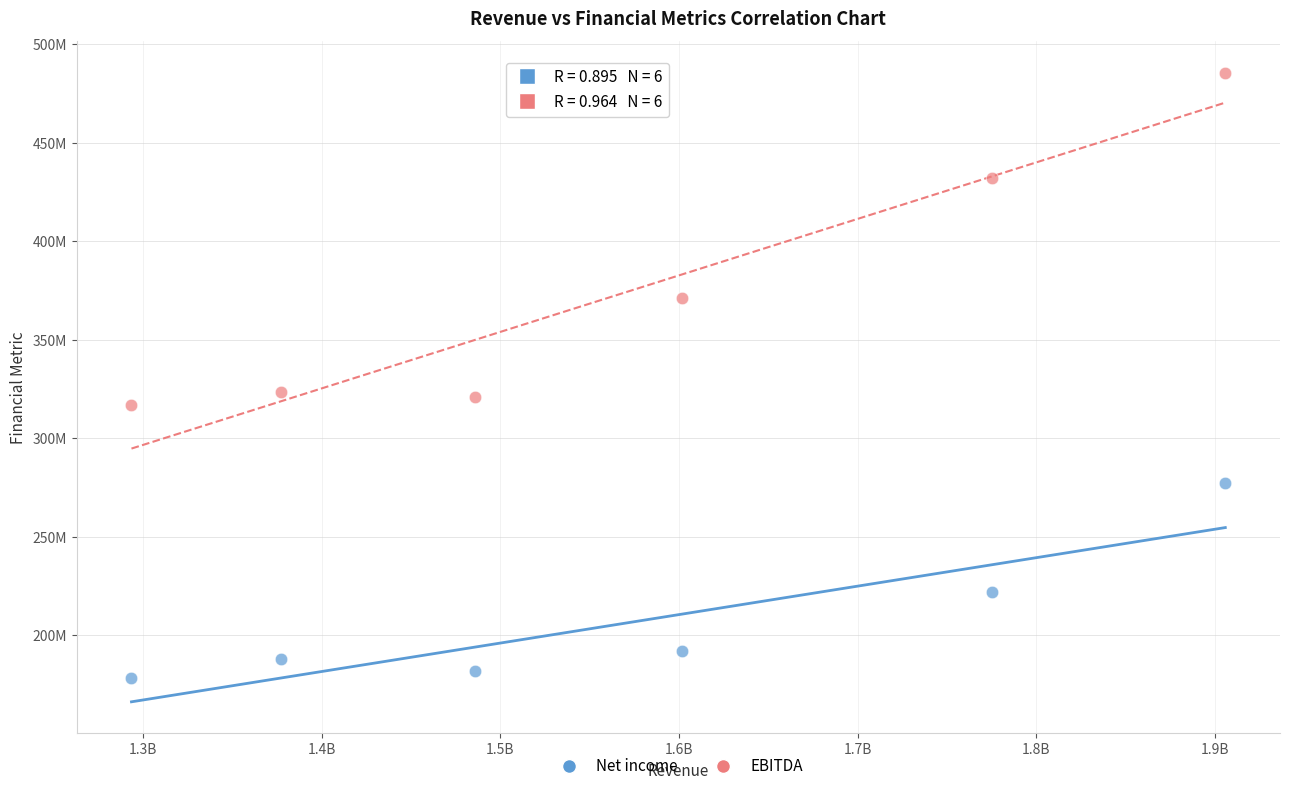

Which series contains the lowest Y value?

Net income